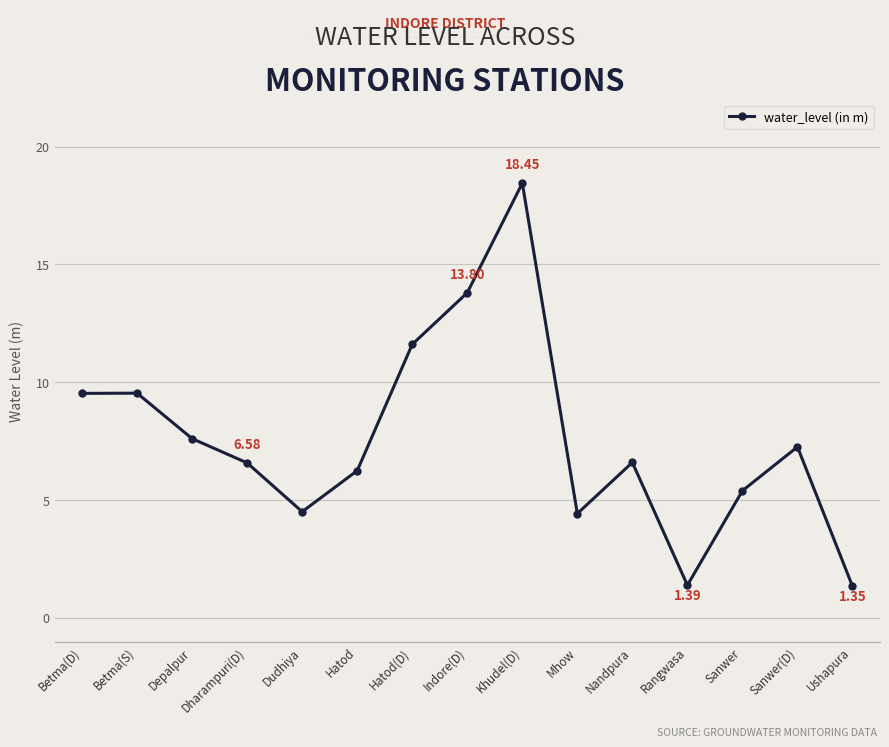

What is the average value?

7.6